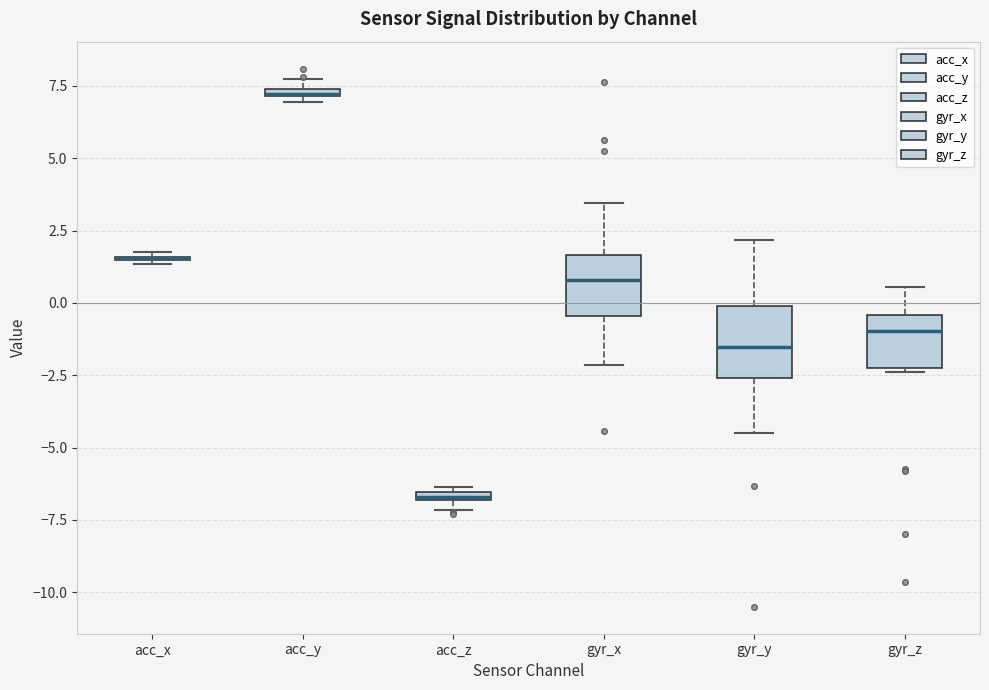

Where does the median line of the box for gyr_x sit on the y-axis? The values are not printed on the chart, so give them approximately, as read against the axis.

1.0